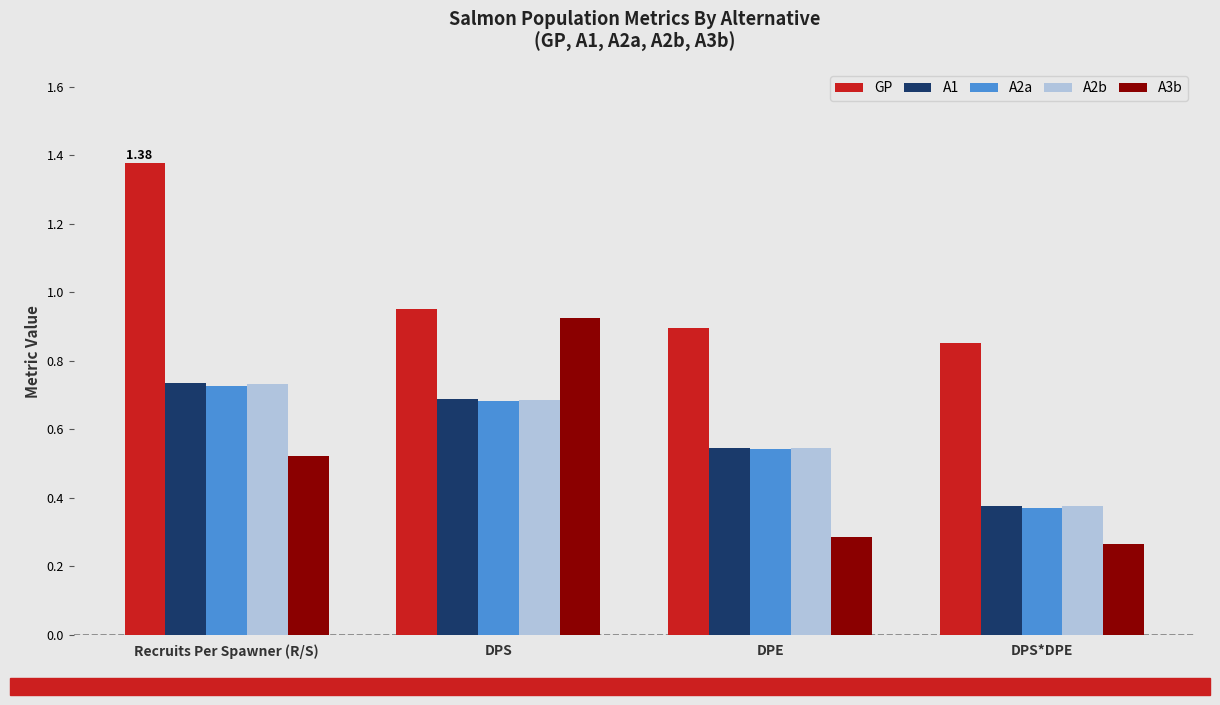

At which label does A3b reach its peak?

DPS